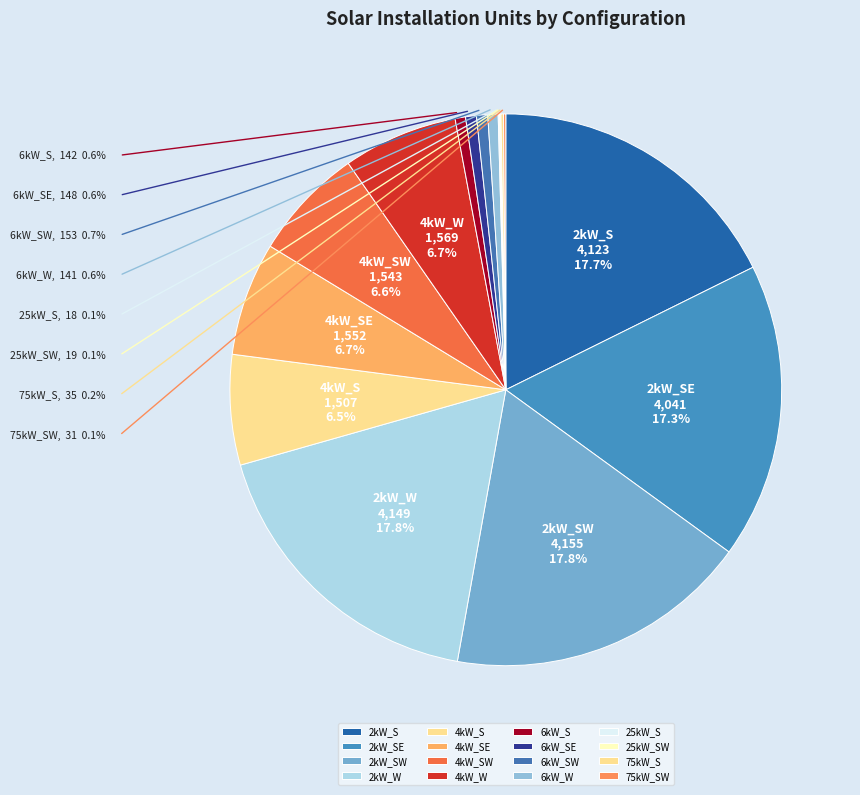

Is it true that 6kW_SW is 11% of the pie?

False